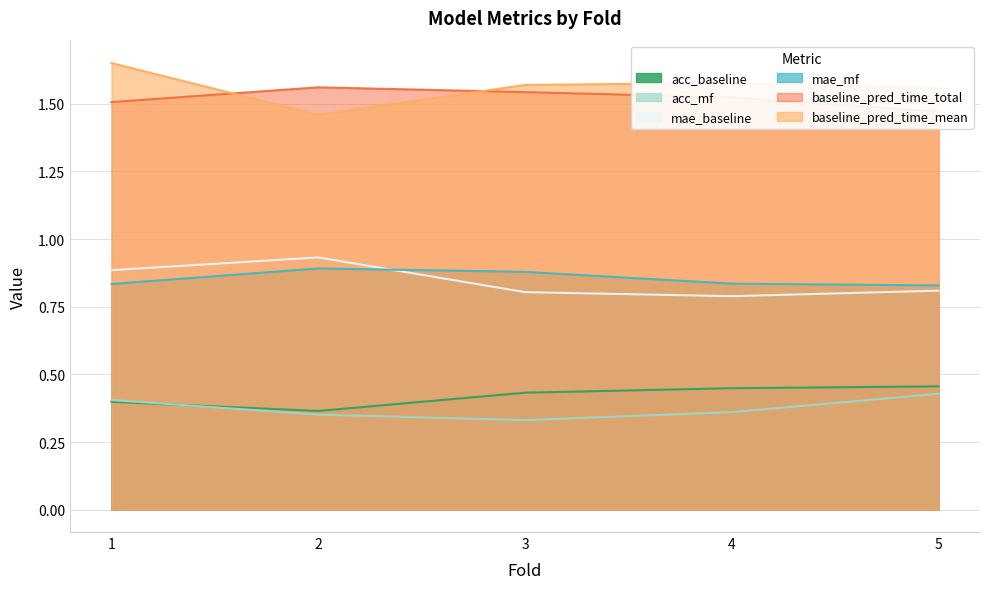

What is the minimum value for mae_mf?

0.8